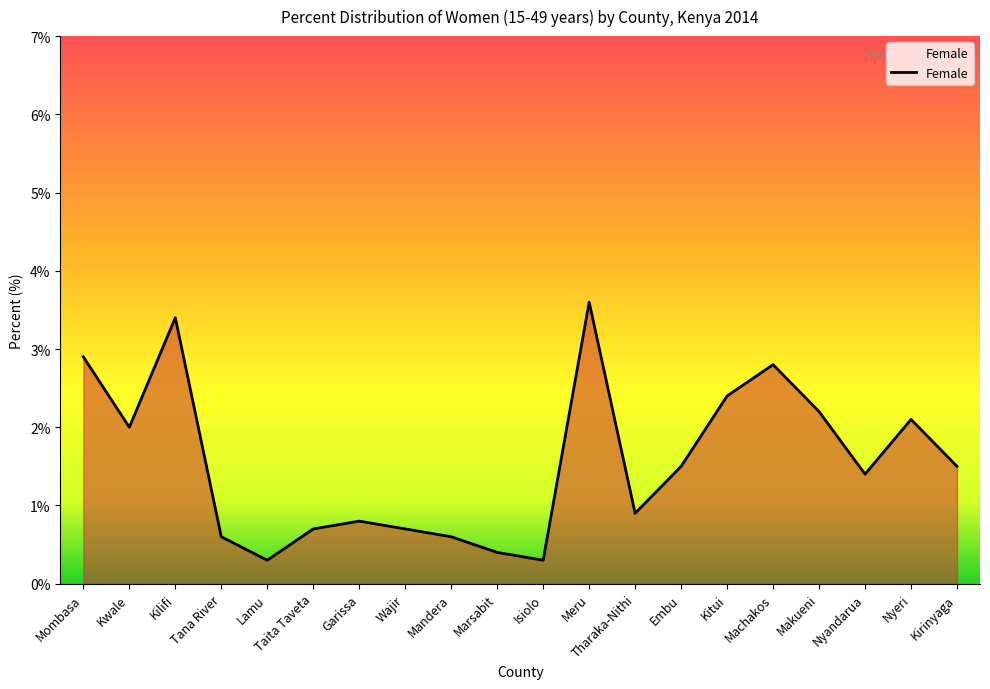

The value at Nyeri is 1.1. True or false?

False